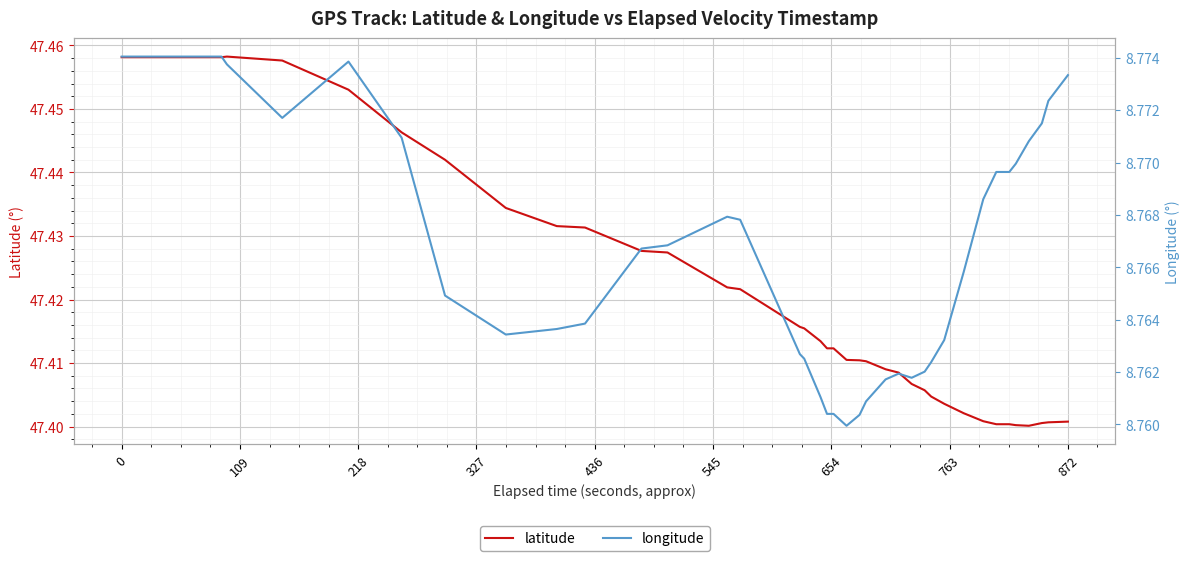

True or false: latitude has a value of 68.0 at 0.

False